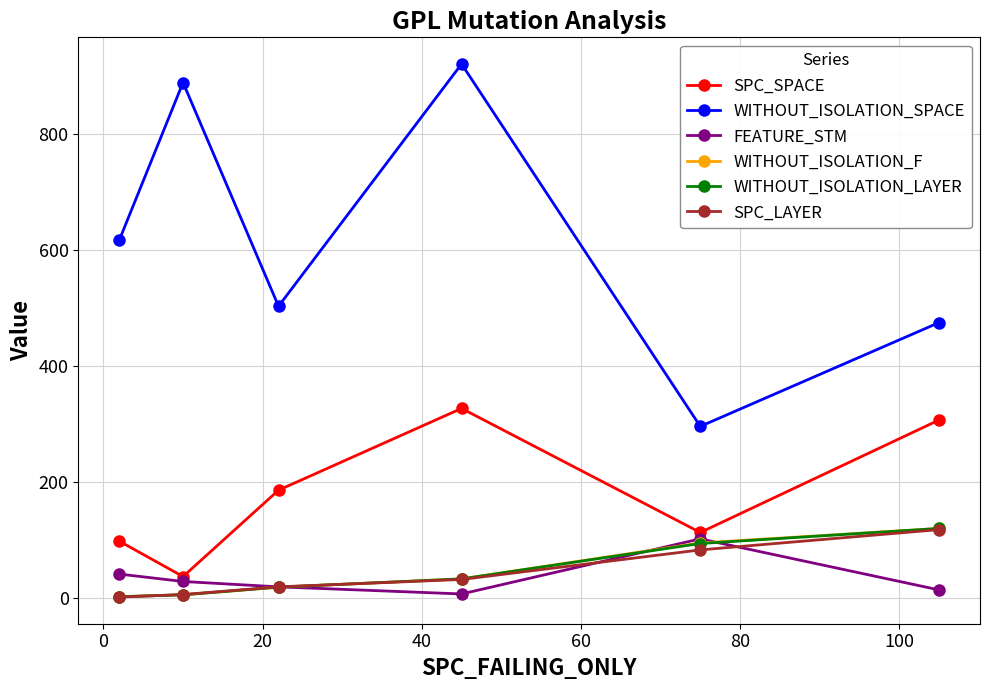

How many values in the FEATURE_STM series are below 28?

3